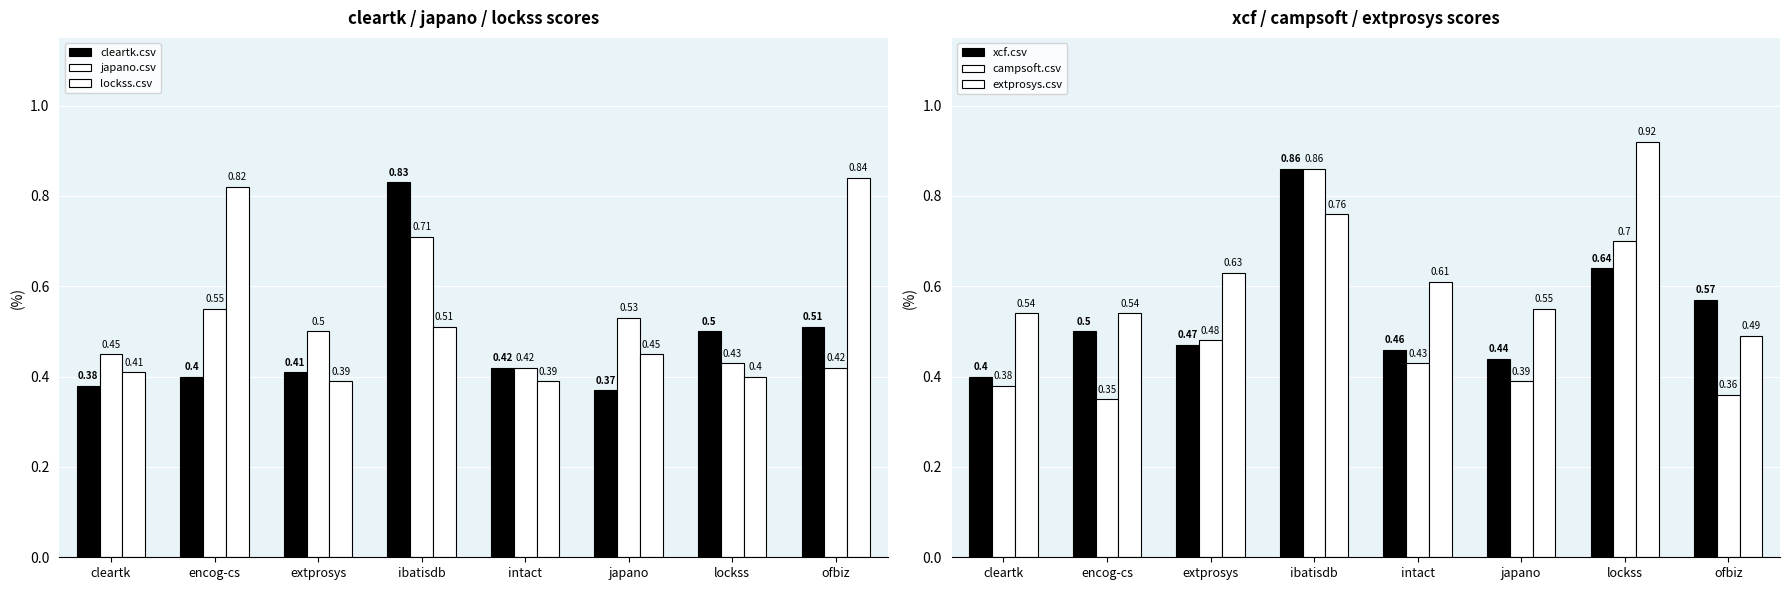

Which has a higher value, lockss or intact?

lockss